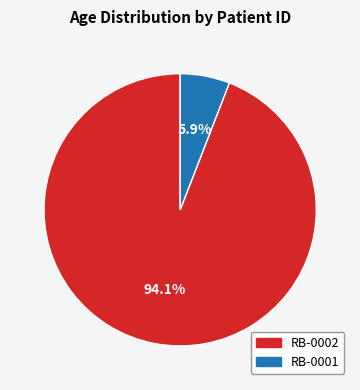

How many segments does this pie chart have?

2